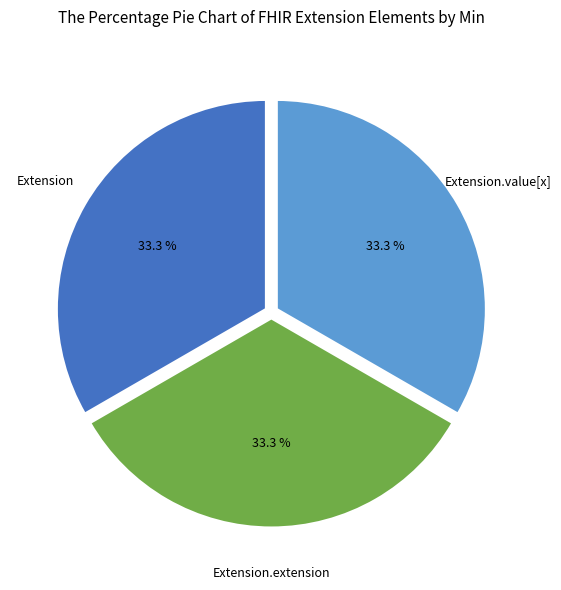

Count the number of slices in the pie.

3